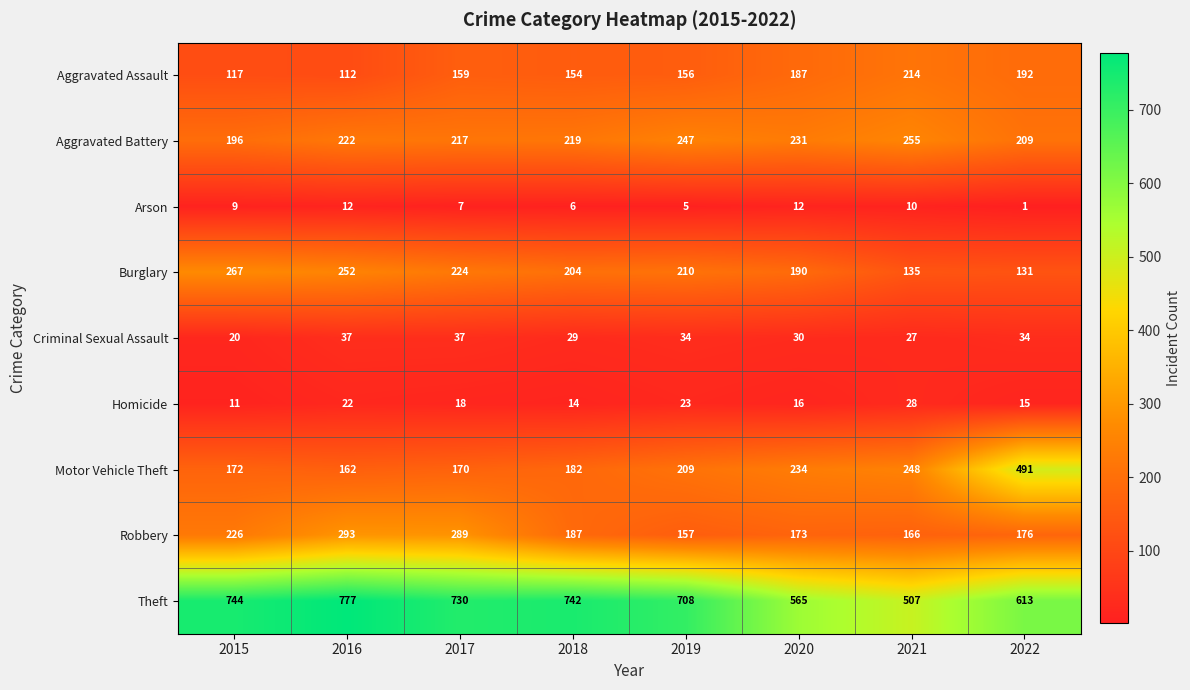

What is the difference between the maximum and minimum values in the Burglary series?

136